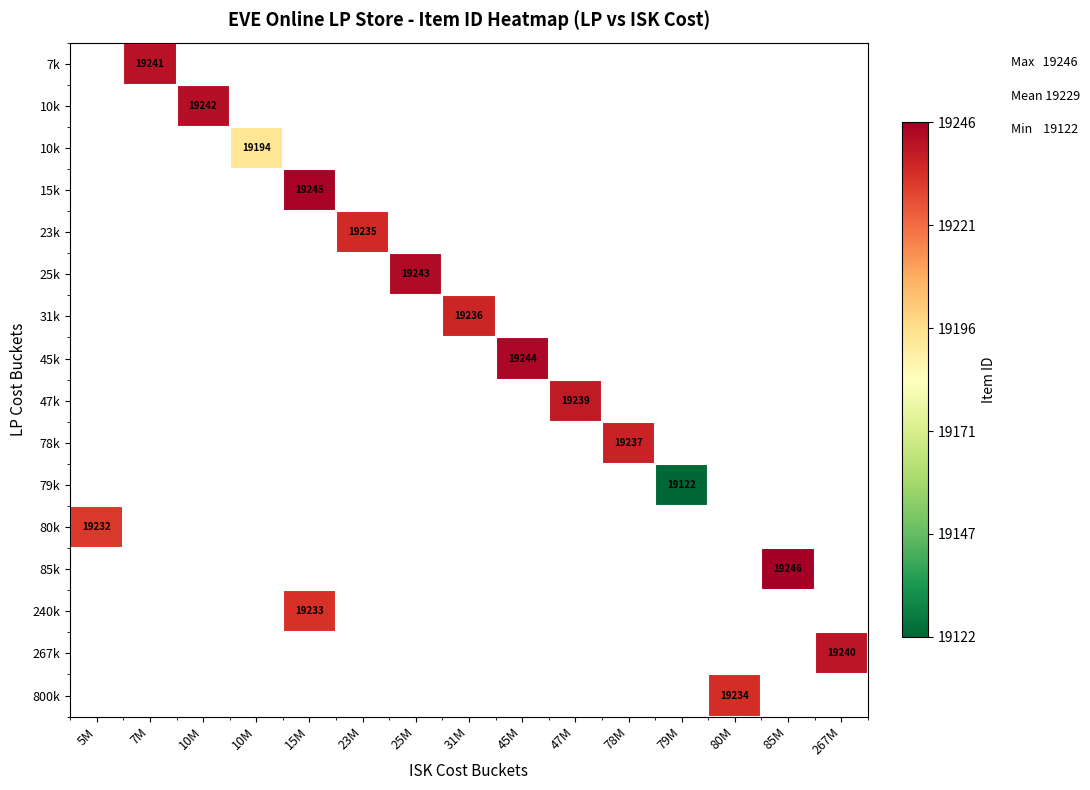

Between 7M and 10M, which is larger?

10M